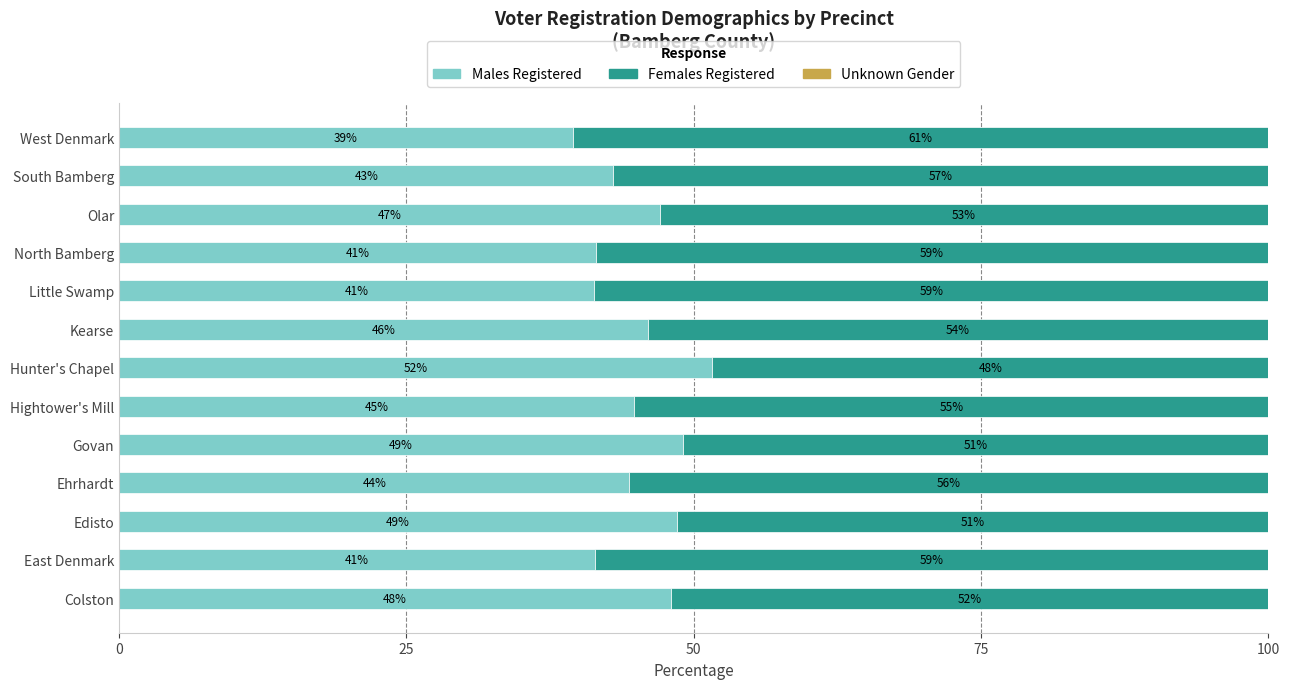

What value does the Males Registered series have at Govan?

49.0